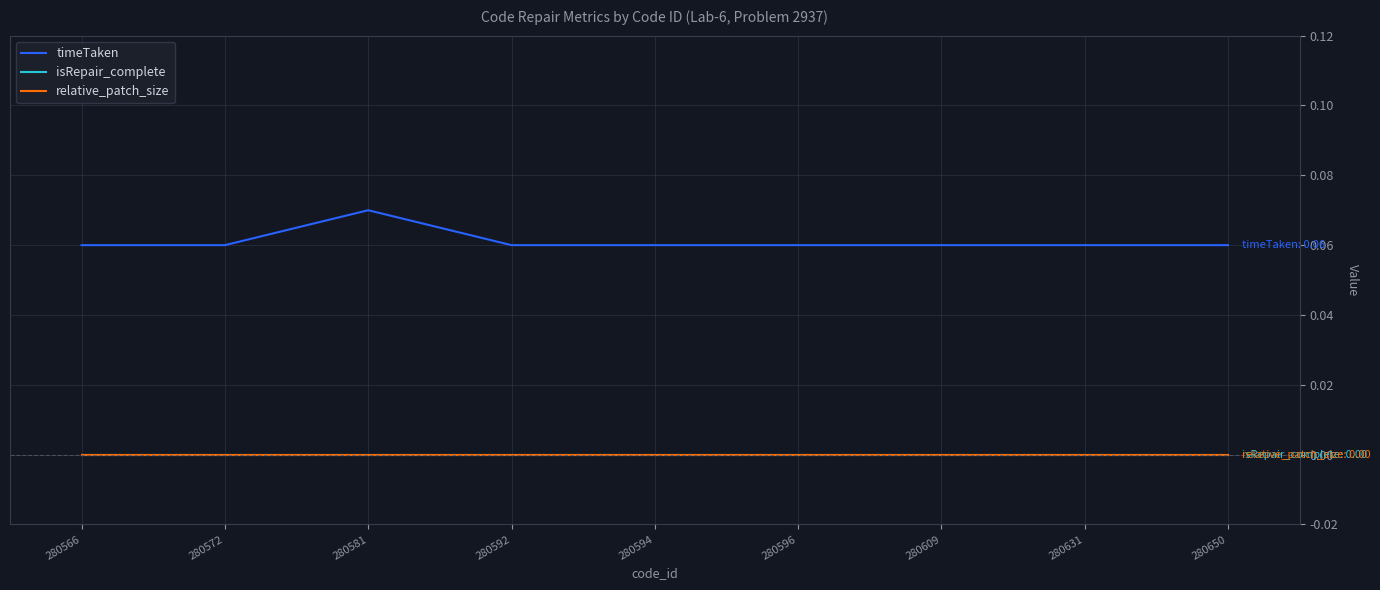

What is the value of the timeTaken point at the 2nd from the left?

0.1